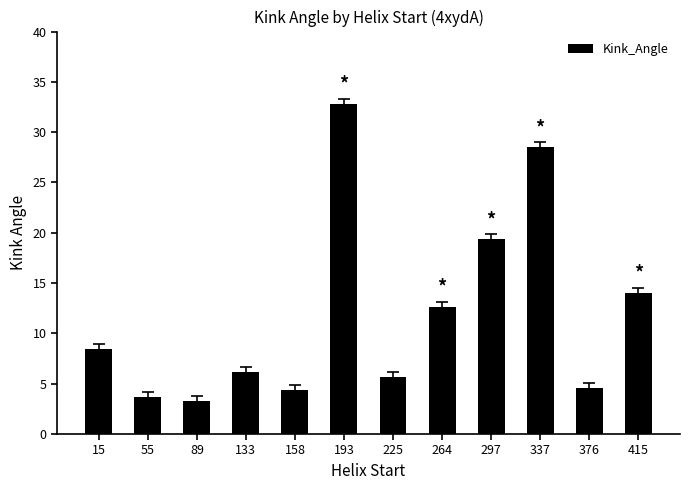

Which has a higher value, 15 or 337?

337